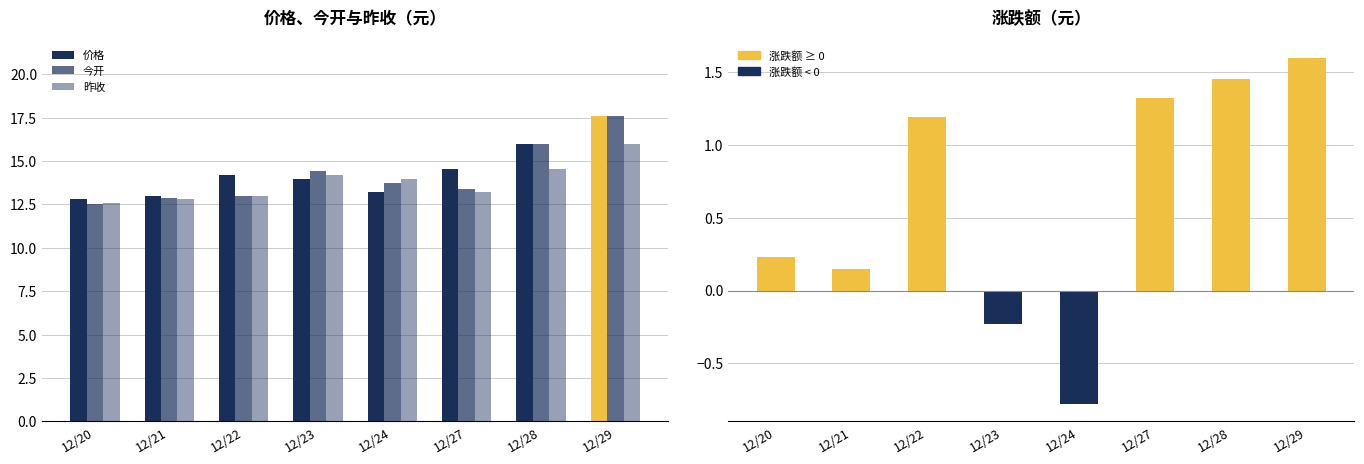

What is the approximate value of 今开 at 12/24?

13.7